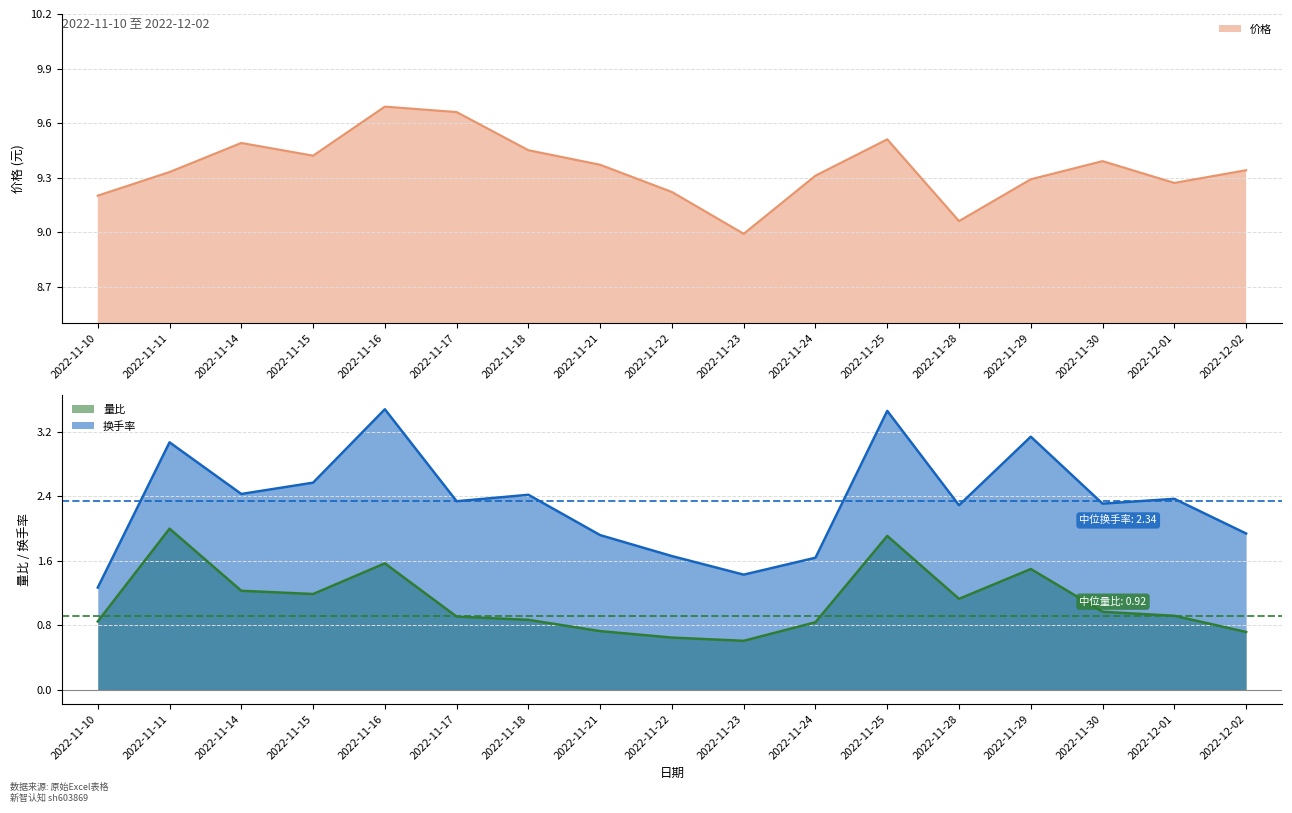

How many categories are shown in the chart?

17